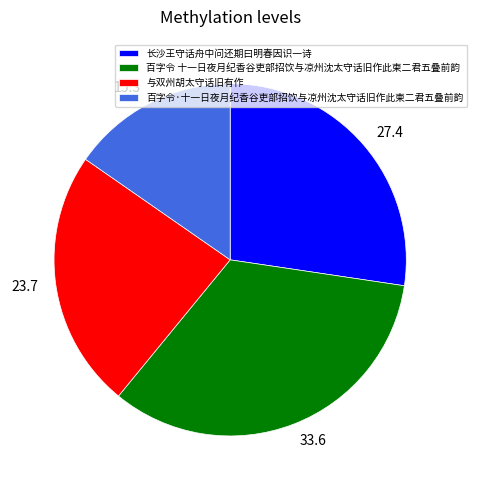

Does any single category account for the majority?

No